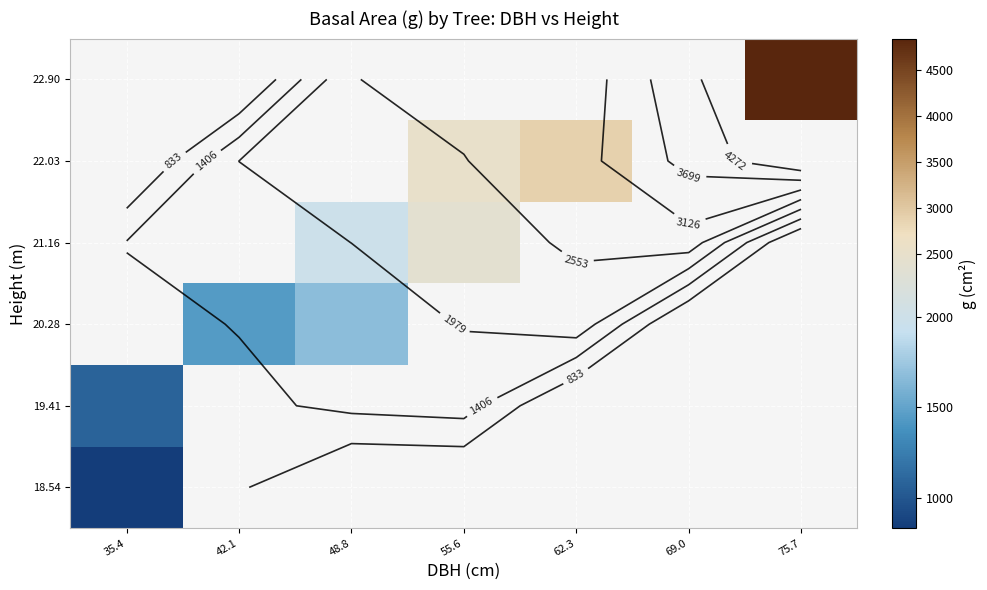

At which category does the chart reach its minimum across all series?

35.4